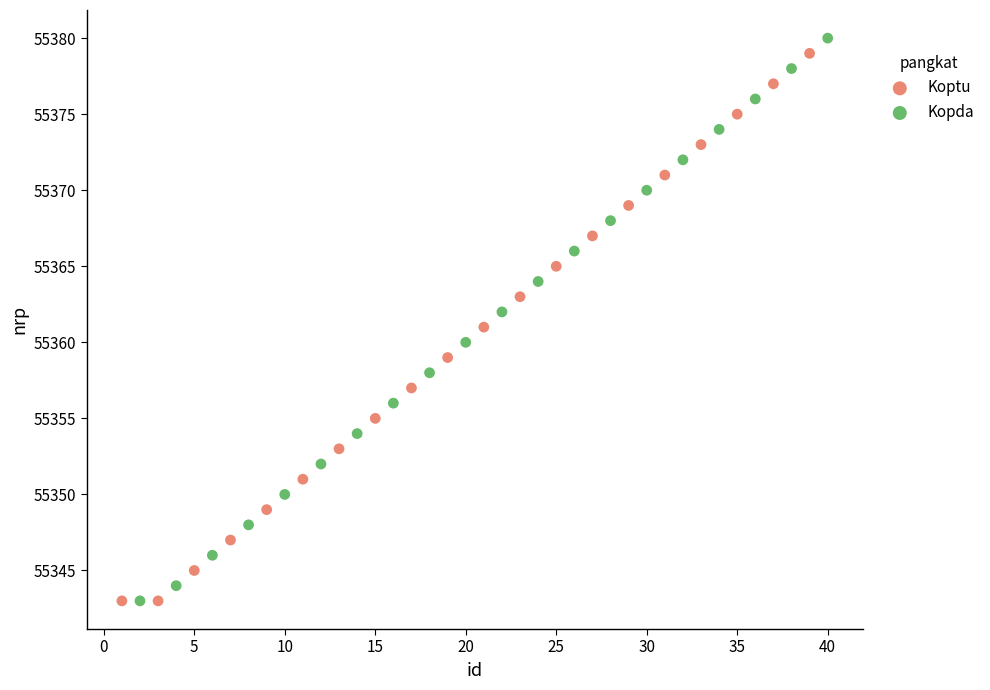

Which series reaches the maximum Y coordinate?

Kopda